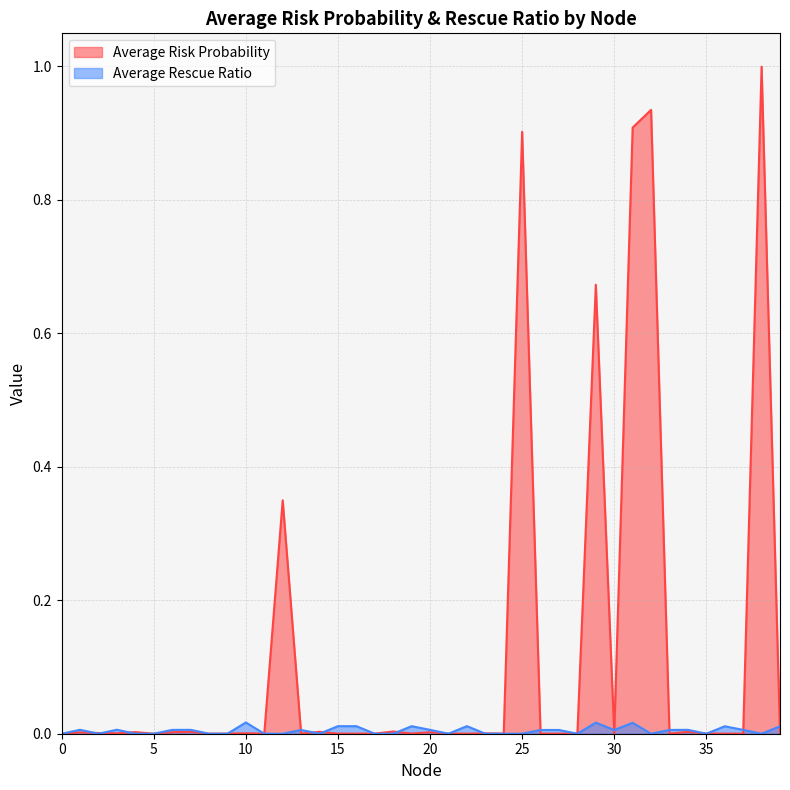

Is it true that Average Rescue Ratio equals 0.0 at 32?

True